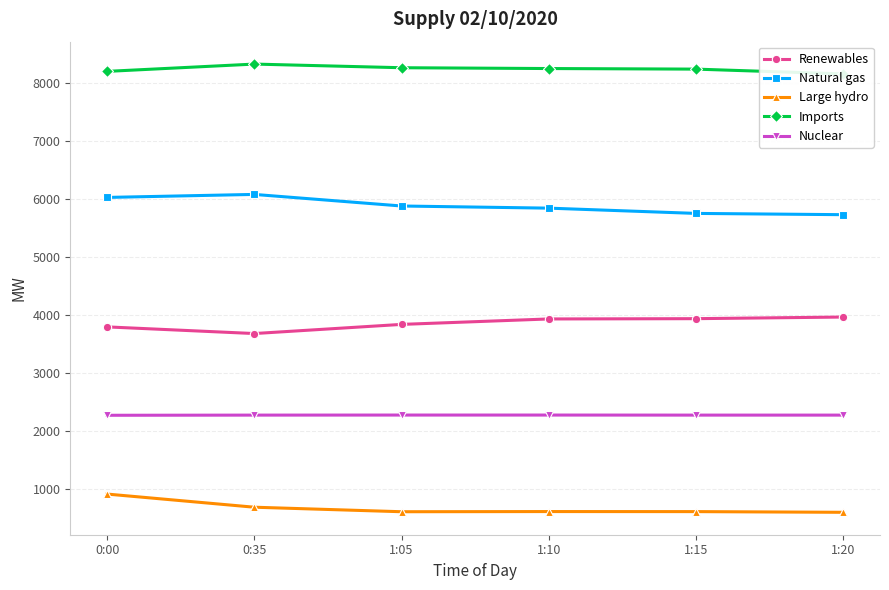

What is the total value across all series at 1:20?

20720